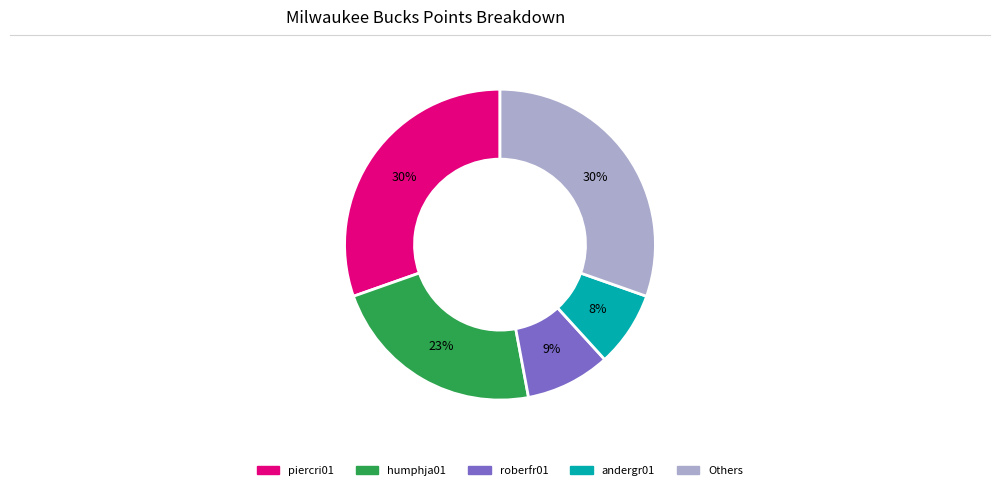

Is there any slice that represents more than half of the pie?

No